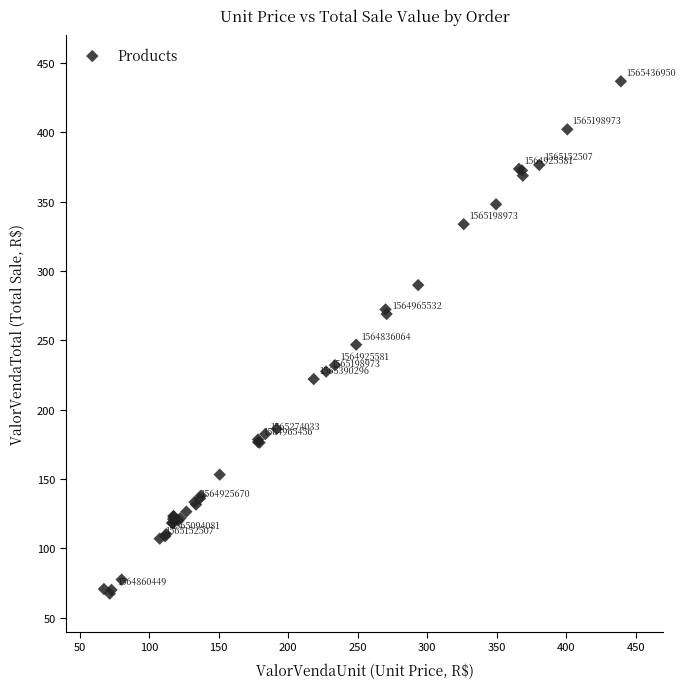

What Y value in the scatter plot is closest to 252?

246.9